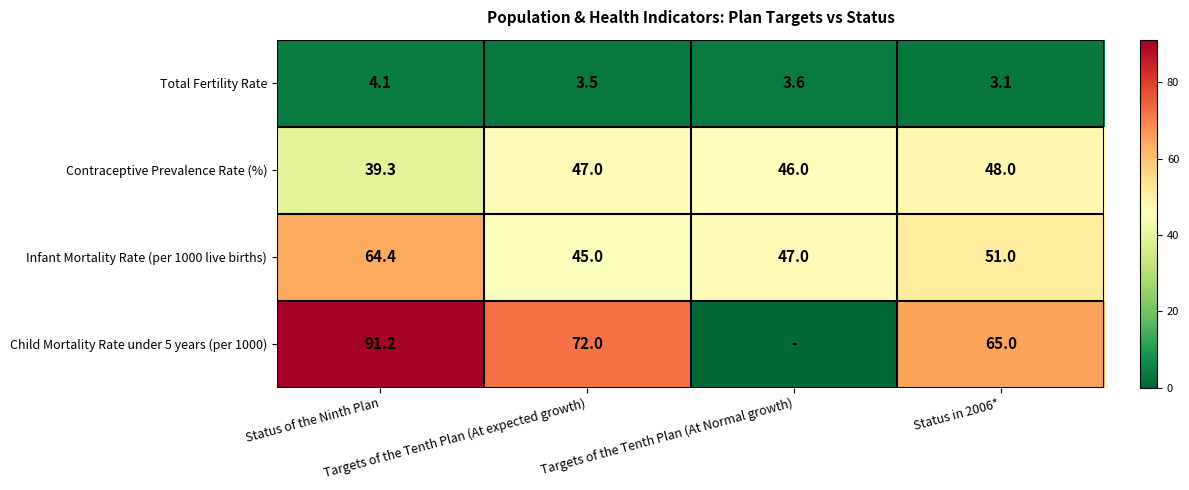

What is the maximum value shown in the chart?

91.2